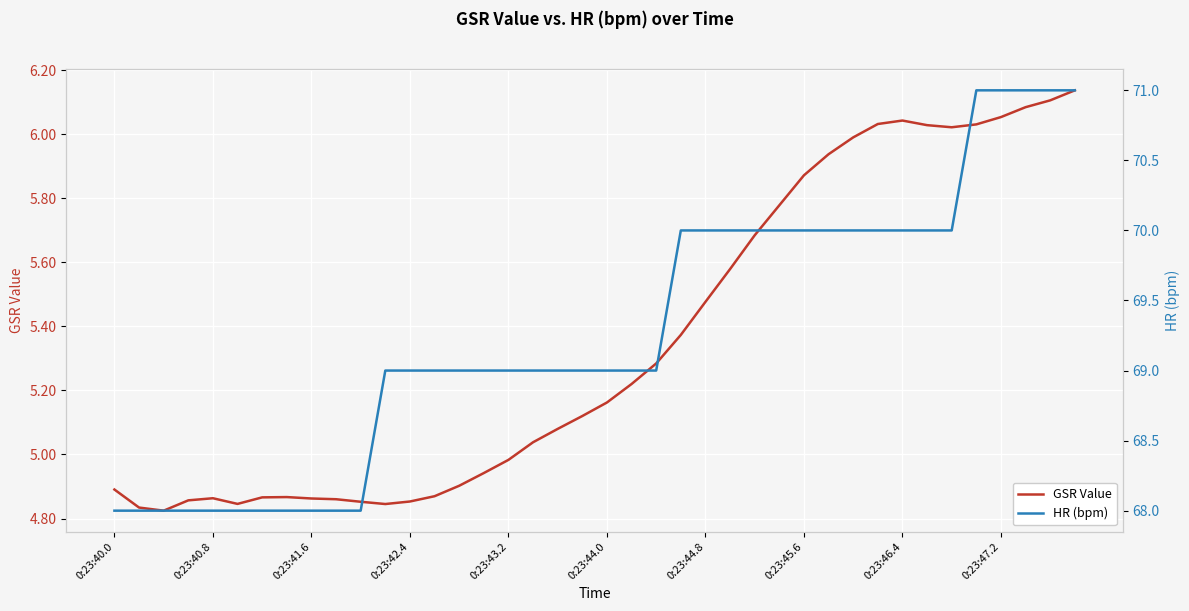

Is it true that GSR Value equals 8.2 at 0:23:40.8?

False